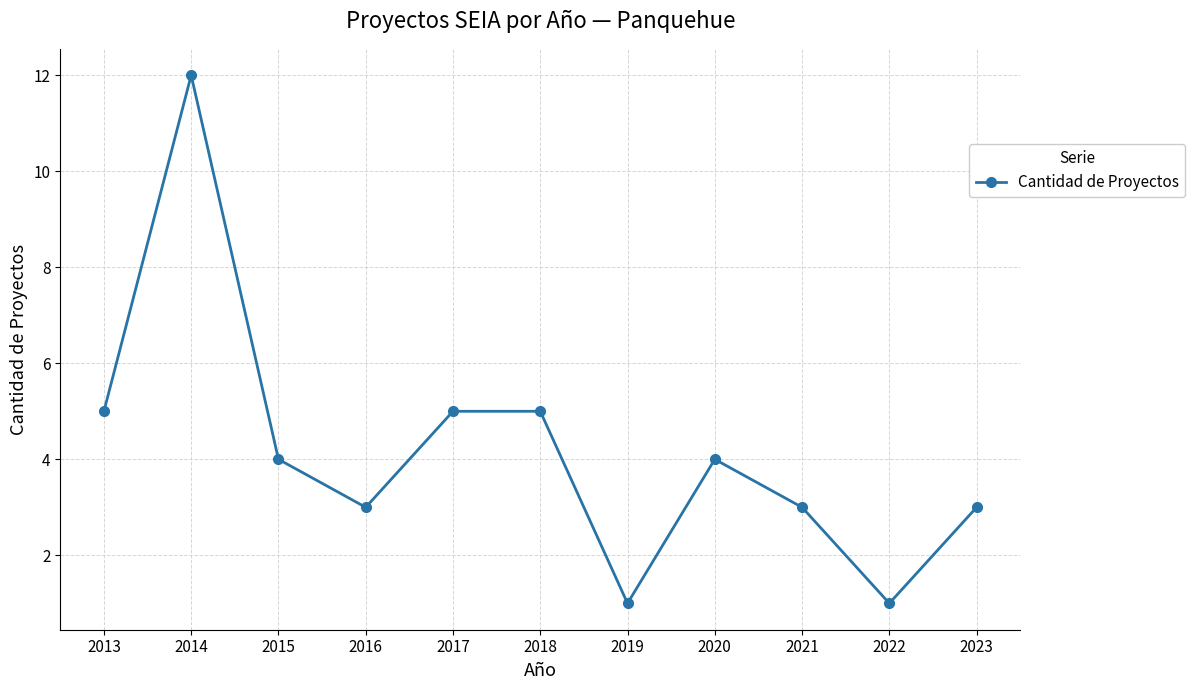

What is the smallest value displayed?

1